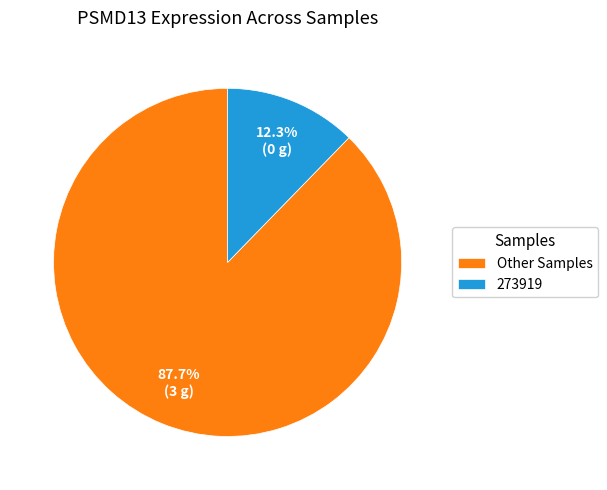

Is there a majority slice in this chart?

Yes